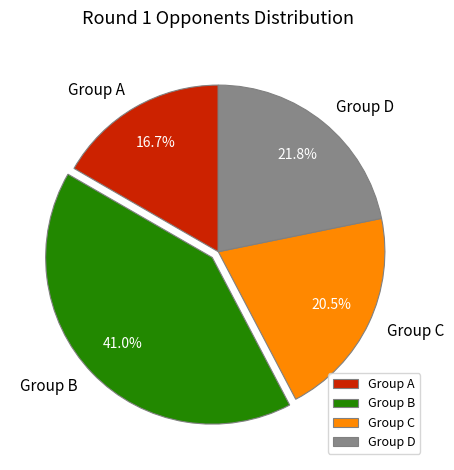

Rank the categories by value from highest to lowest.

Group B, Group D, Group C, Group A